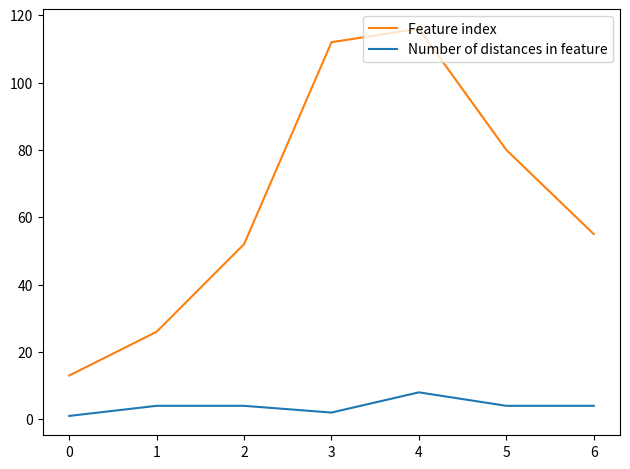

At which category is the sum across all series the highest?

4